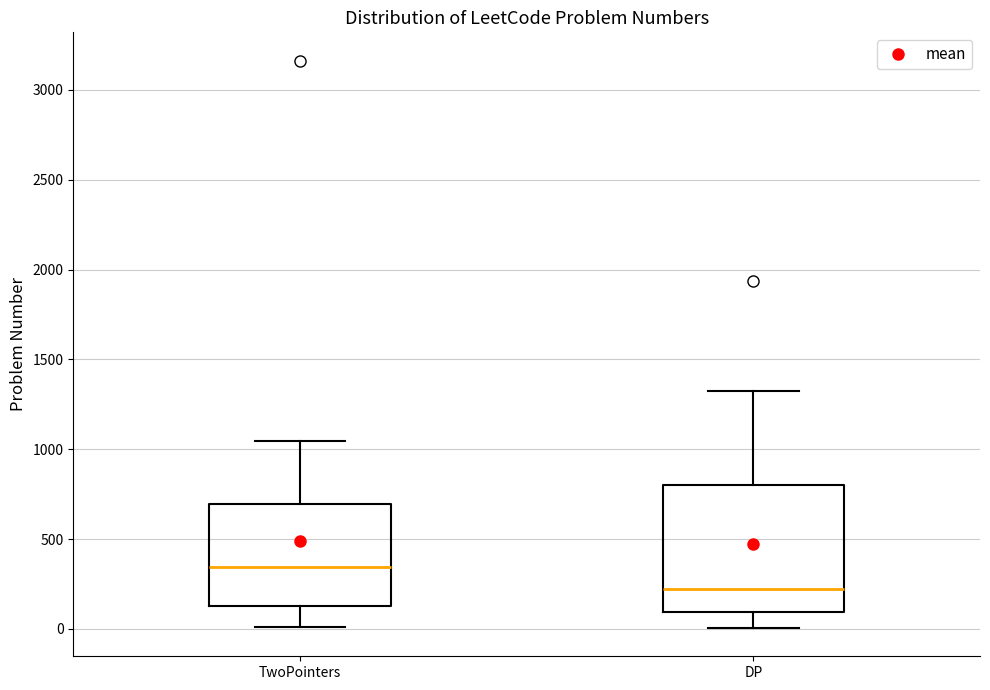

Which box is the tallest, from its lower edge to its upper edge?

DP